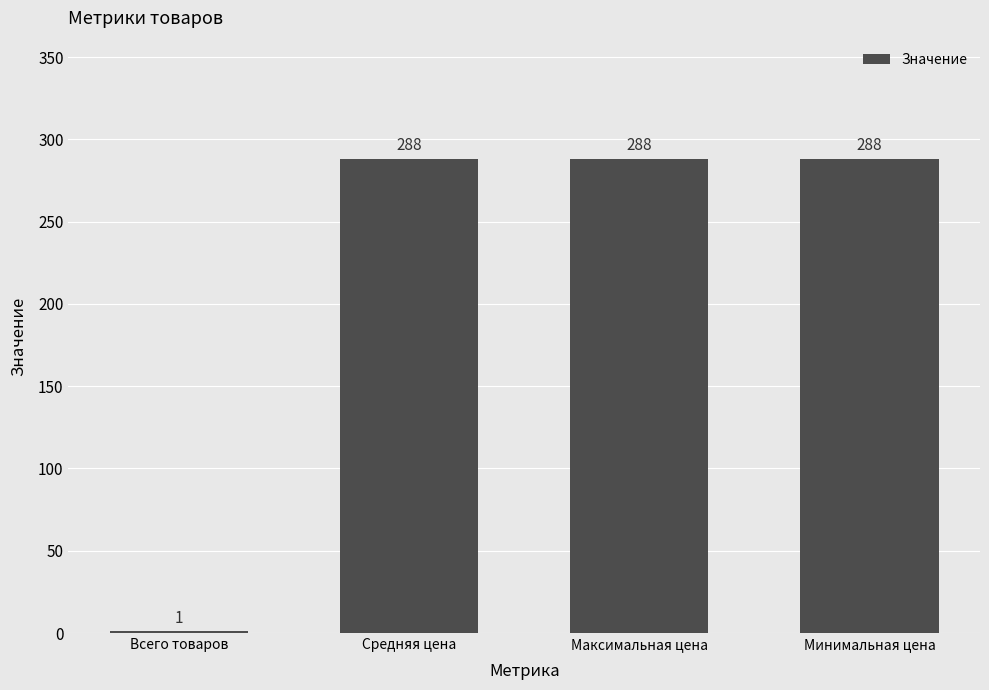

True or false: the data shows 288 at Максимальная цена.

True